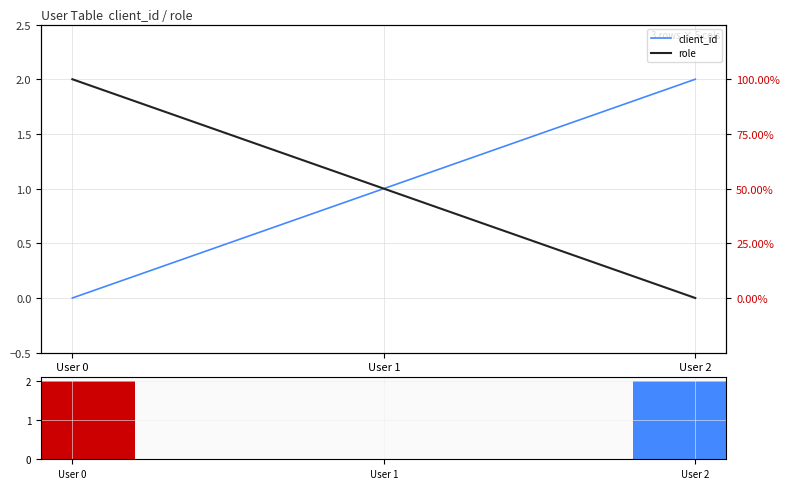

Is it true that client_id equals 1 at User 1?

False